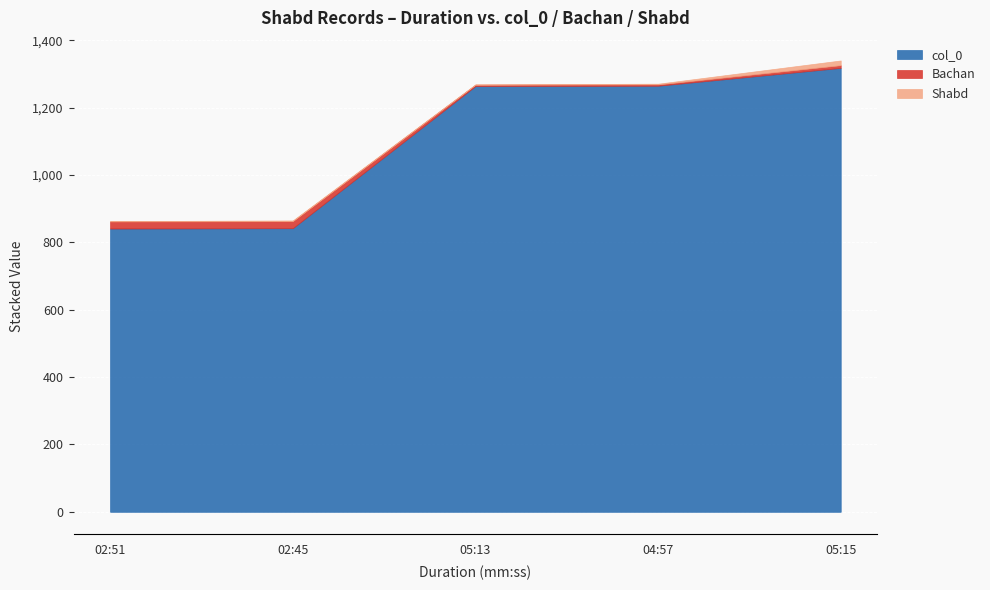

How many data points in Shabd are above 2?

1